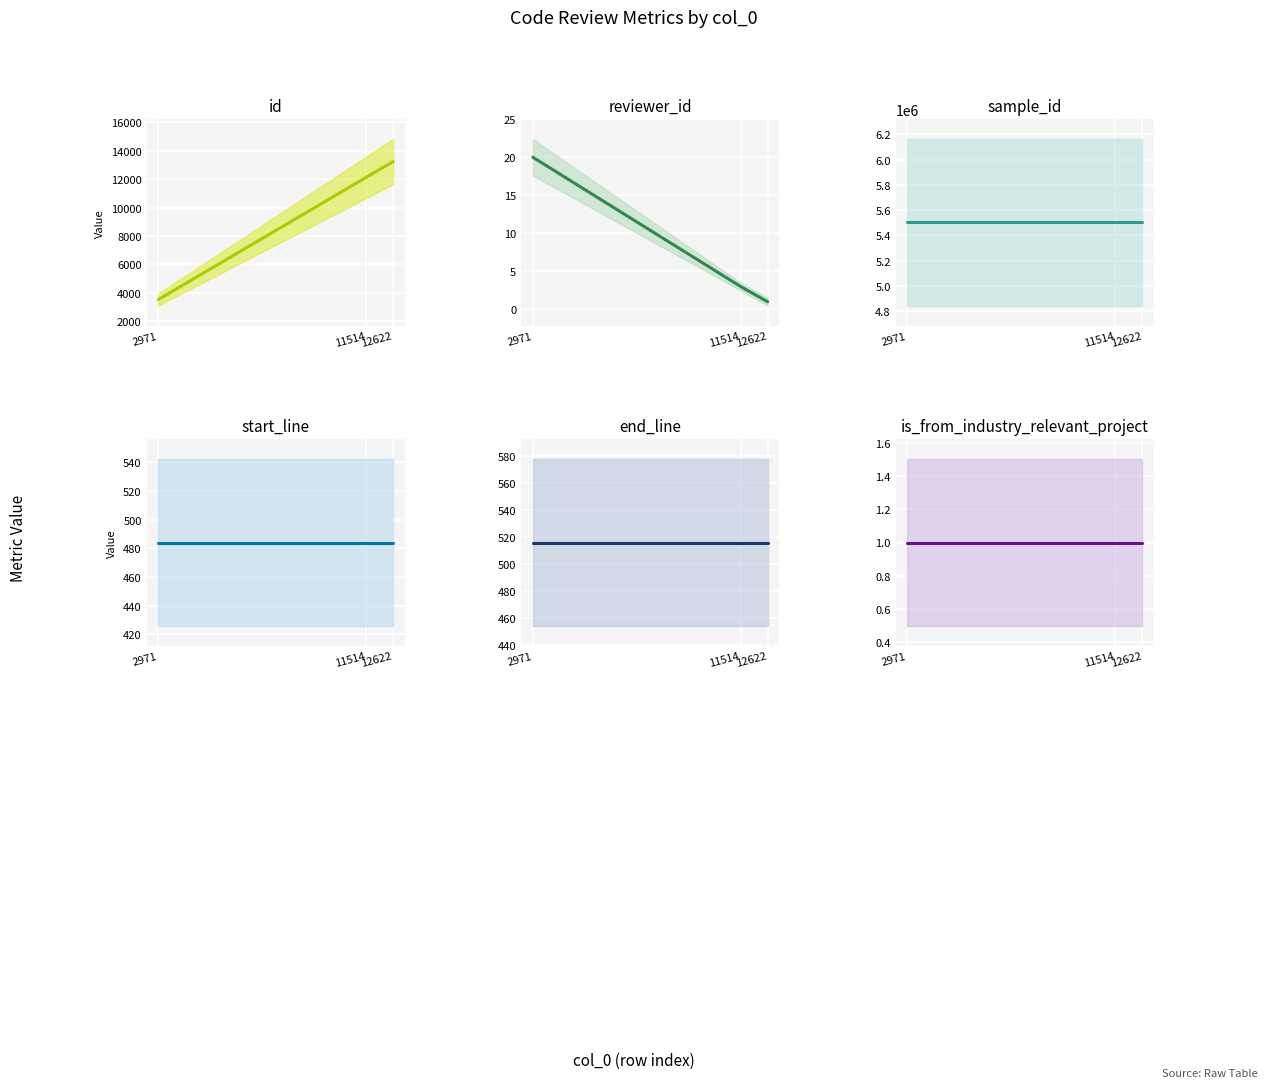

What is the average value of the sample_id series?

5503308